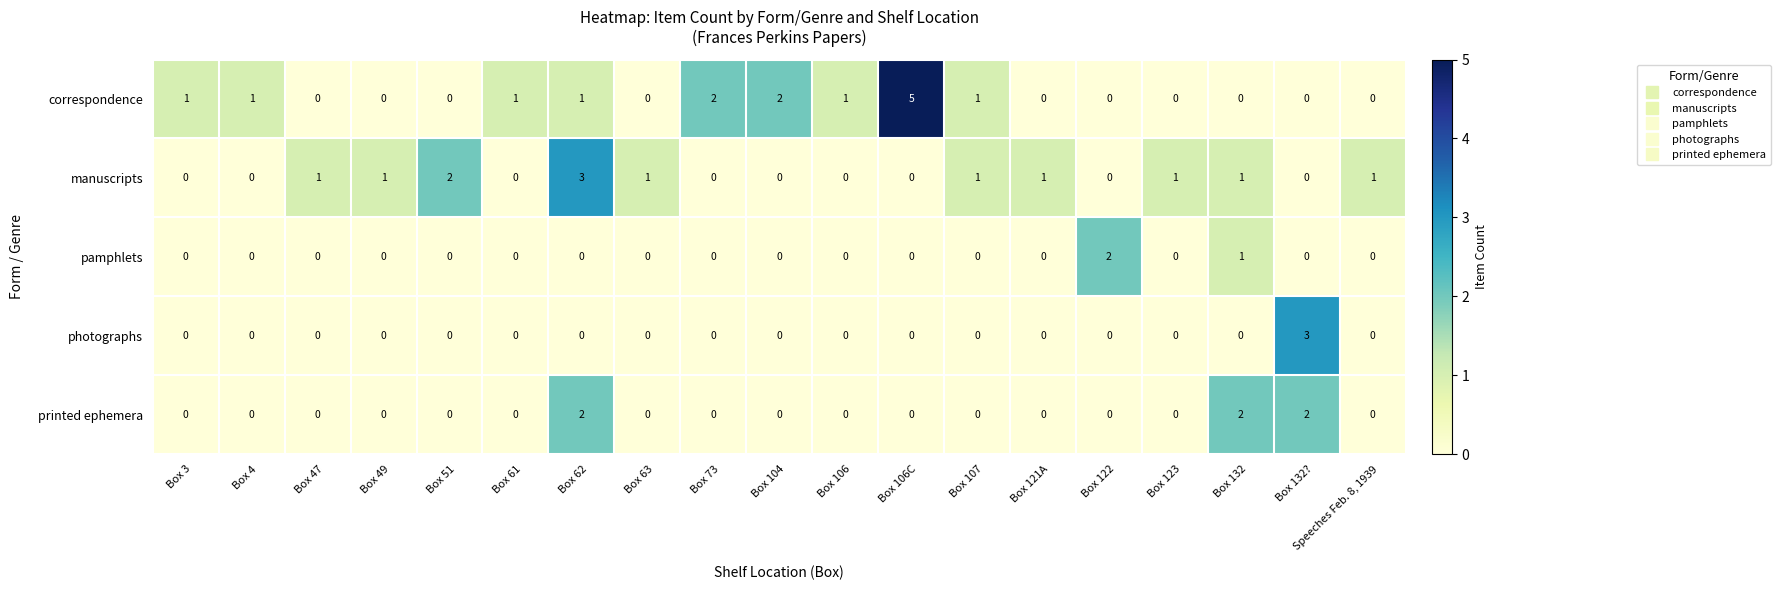

Which category has the highest value in the pamphlets series?

Box 122